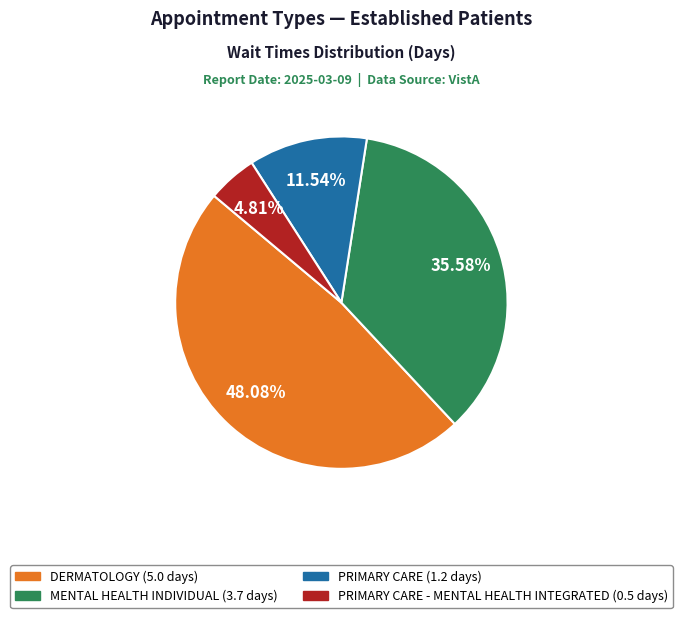

Is there any slice that represents more than half of the pie?

No